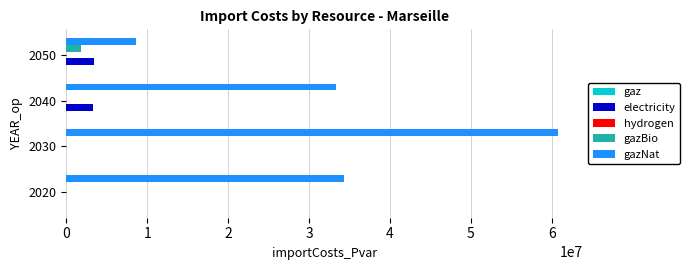

What is the highest value of the gazBio series?

1800495.7